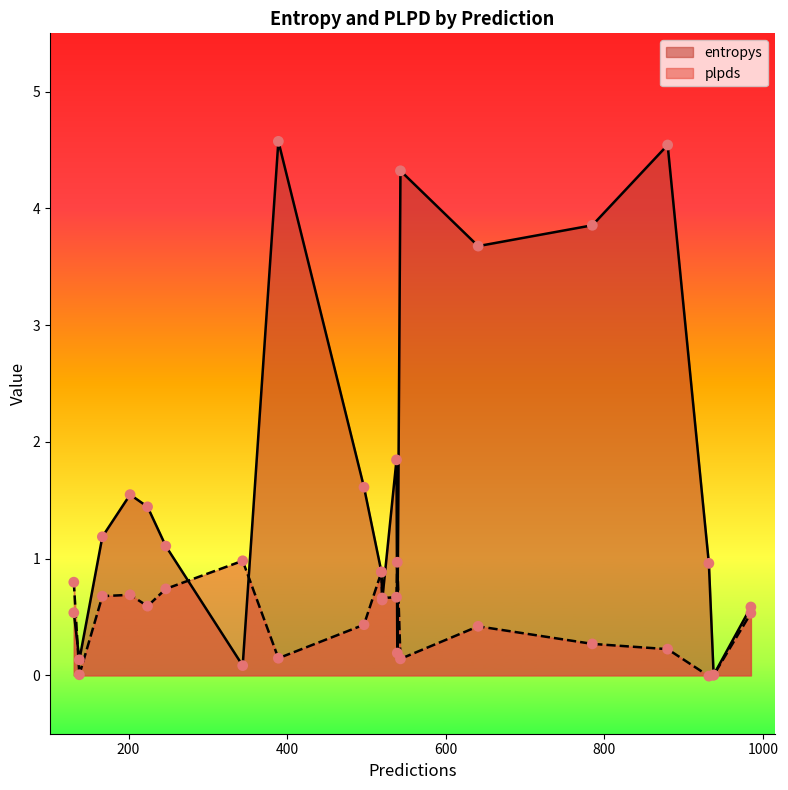

What is the total value across all series at 932?

1.0